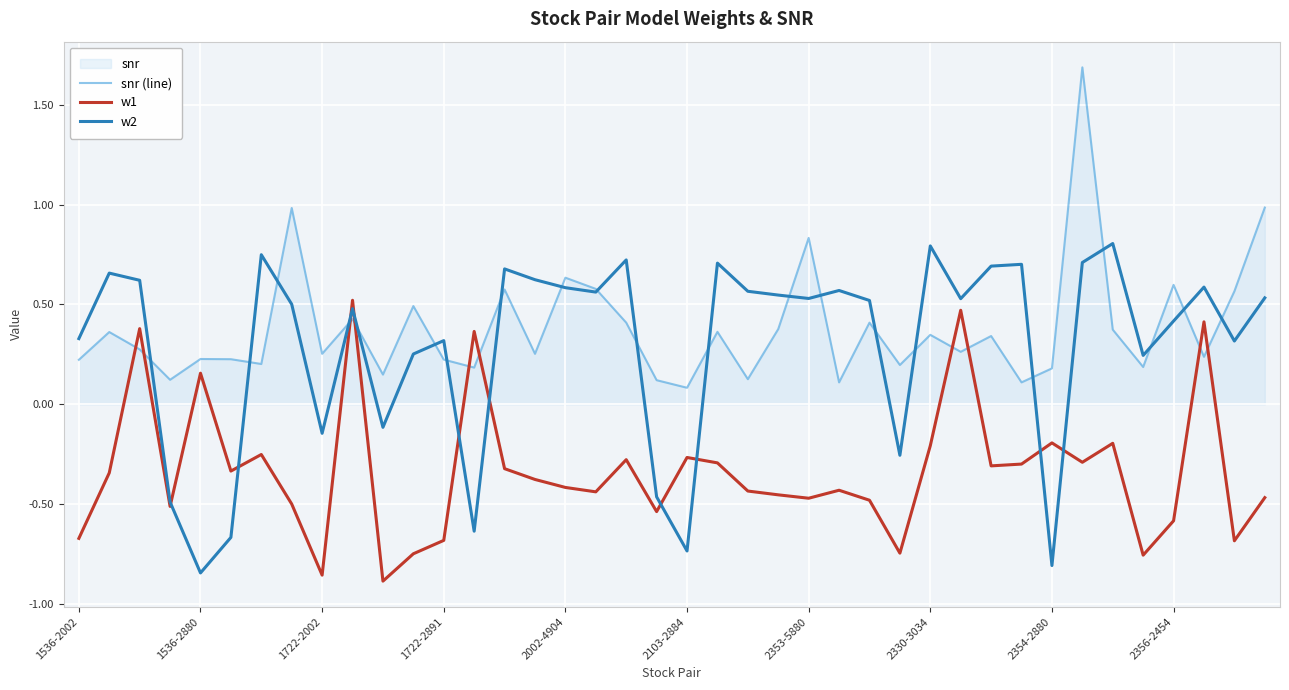

Rank the series at 23 from highest to lowest value.

w2, snr (line), w1